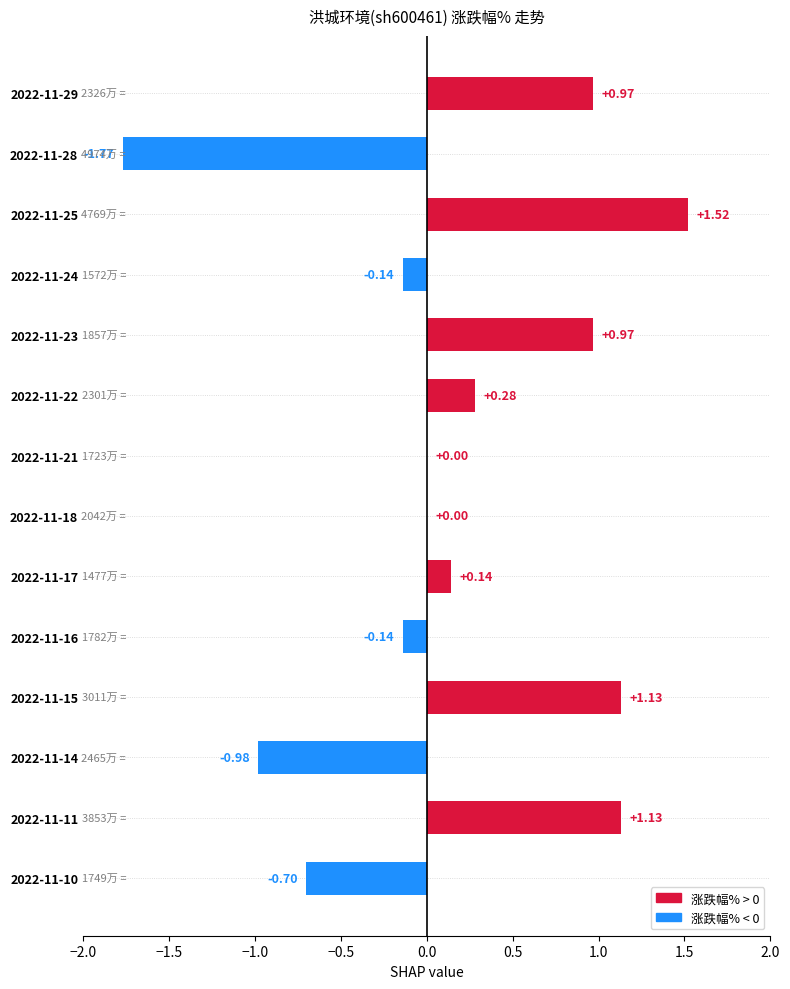

Which has a higher value, 2022-11-21 or 2022-11-14?

2022-11-21